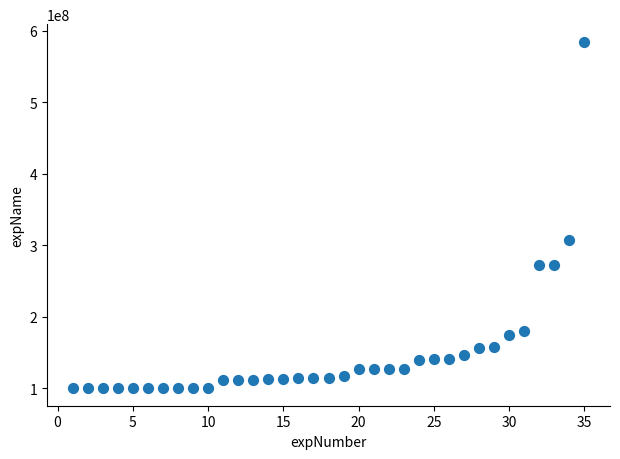

What is the range of X values (max minus min)?

34